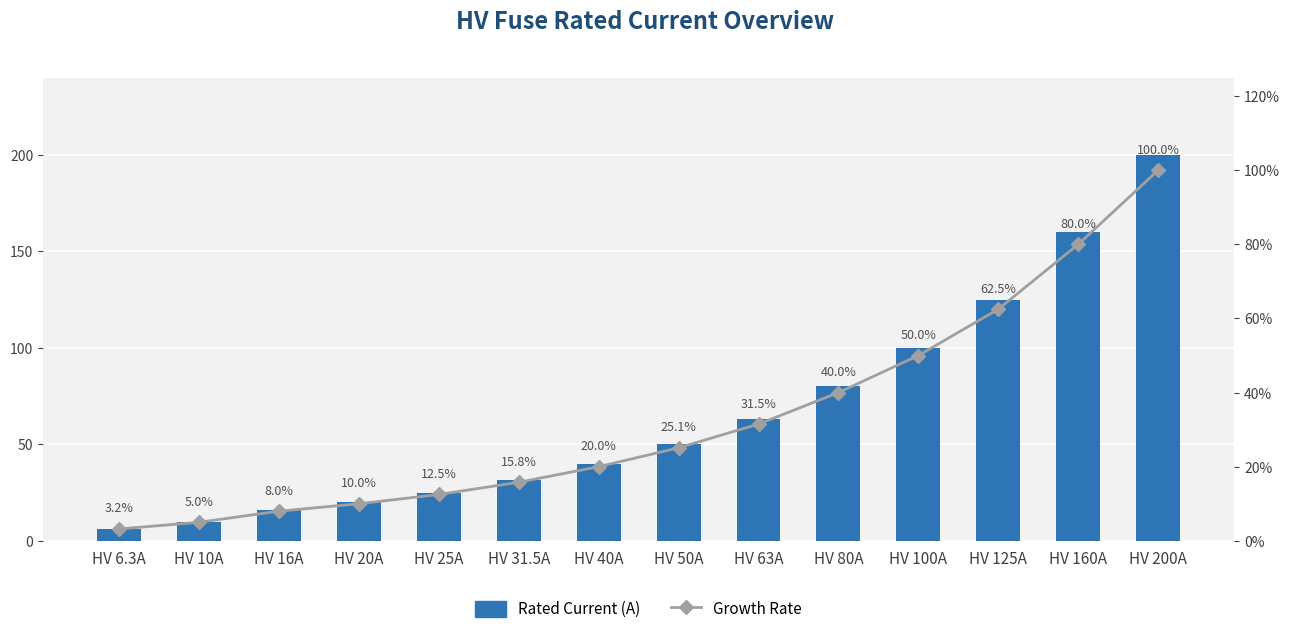

At how many categories does at least one series exceed 186?

1